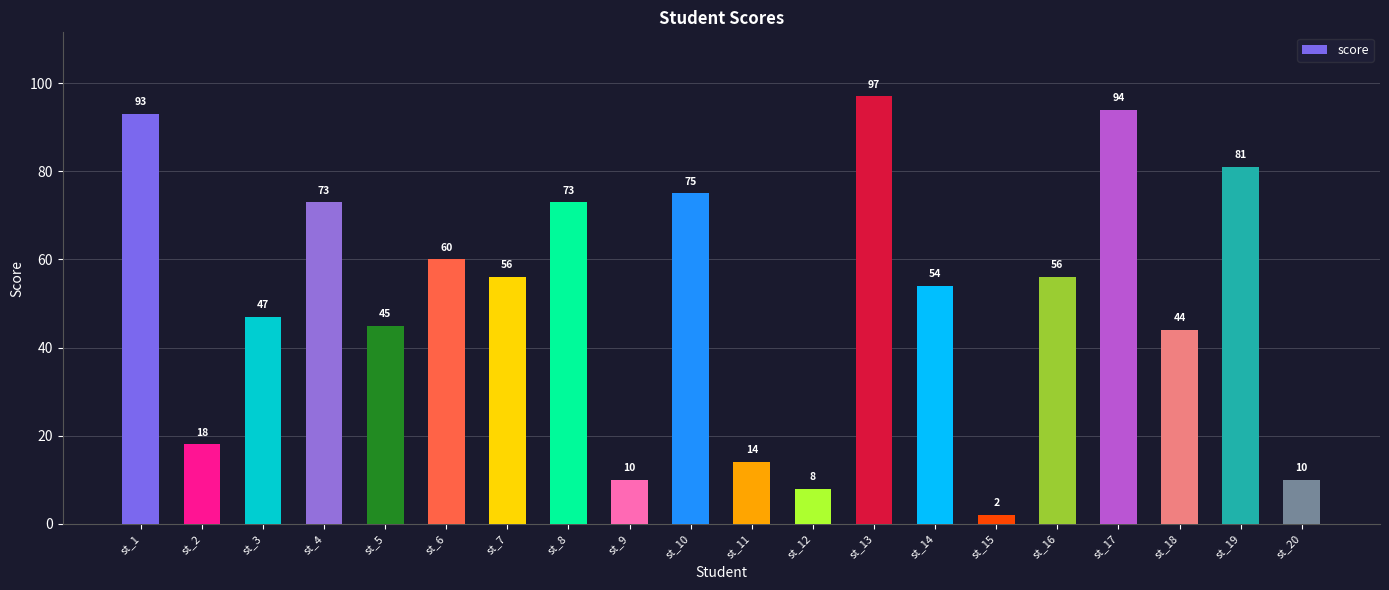

Read the value at st_19, to the nearest 5.

80